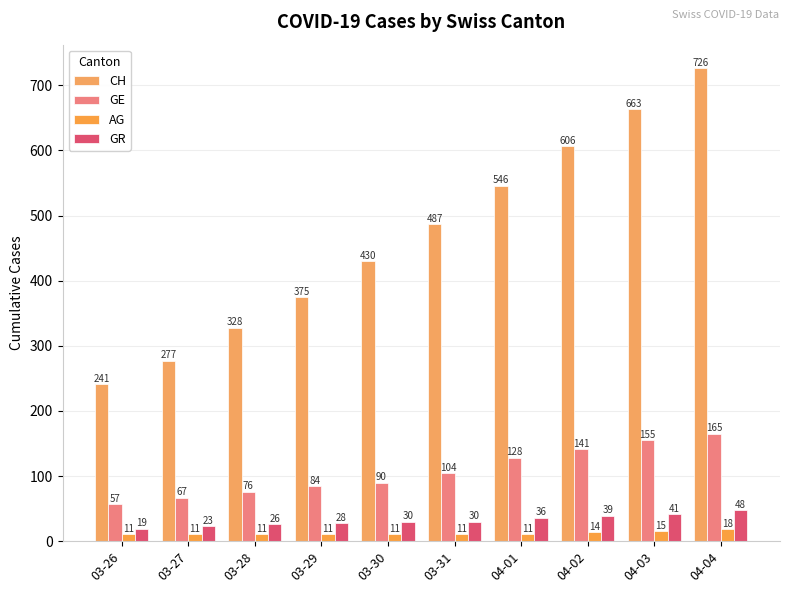

Is it true that CH equals 277 at 03-27?

True